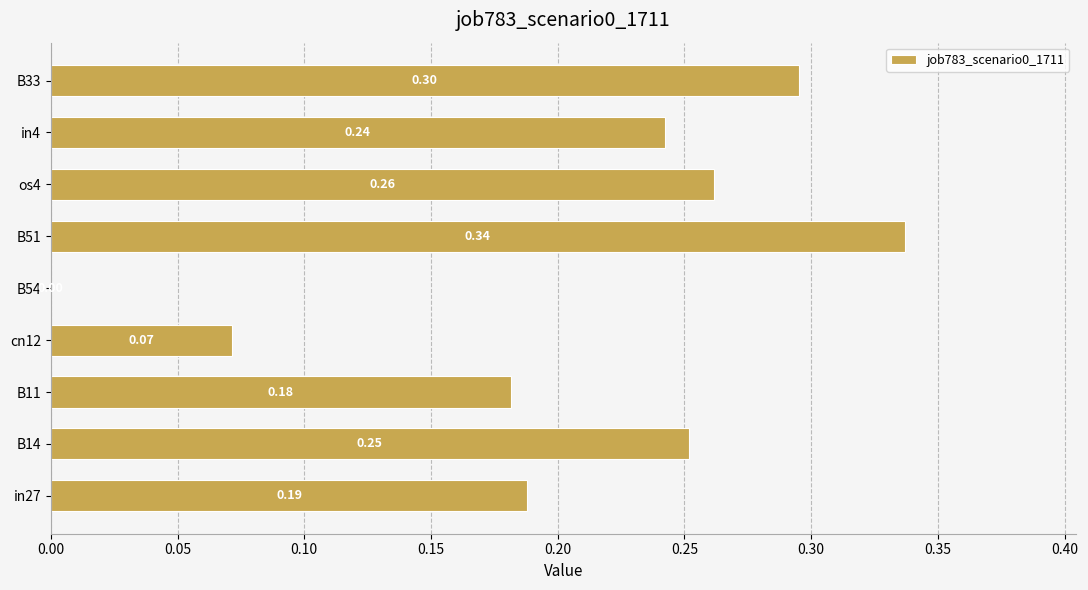

How many positive values are there?

8